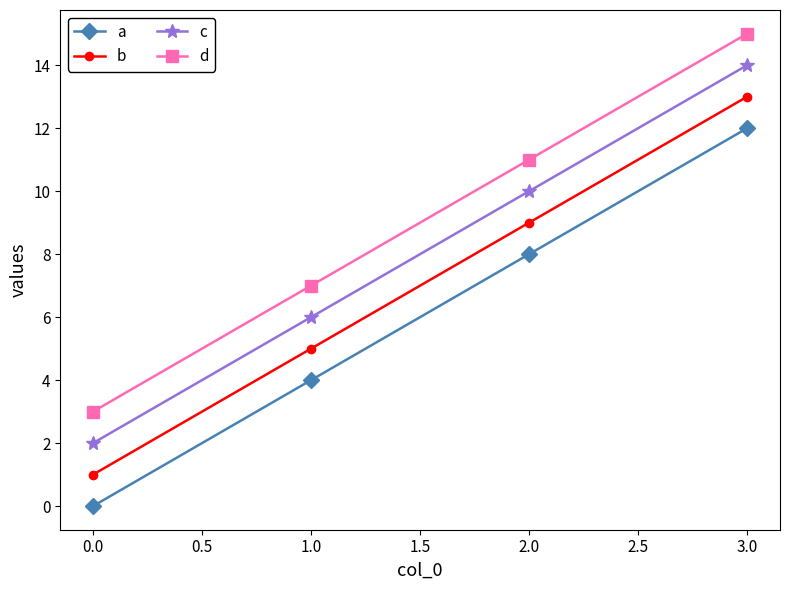

Reading left to right, transcribe all the data shown in this chart.

a: 0	4	8	12
b: 1	5	9	13
c: 2	6	10	14
d: 3	7	11	15